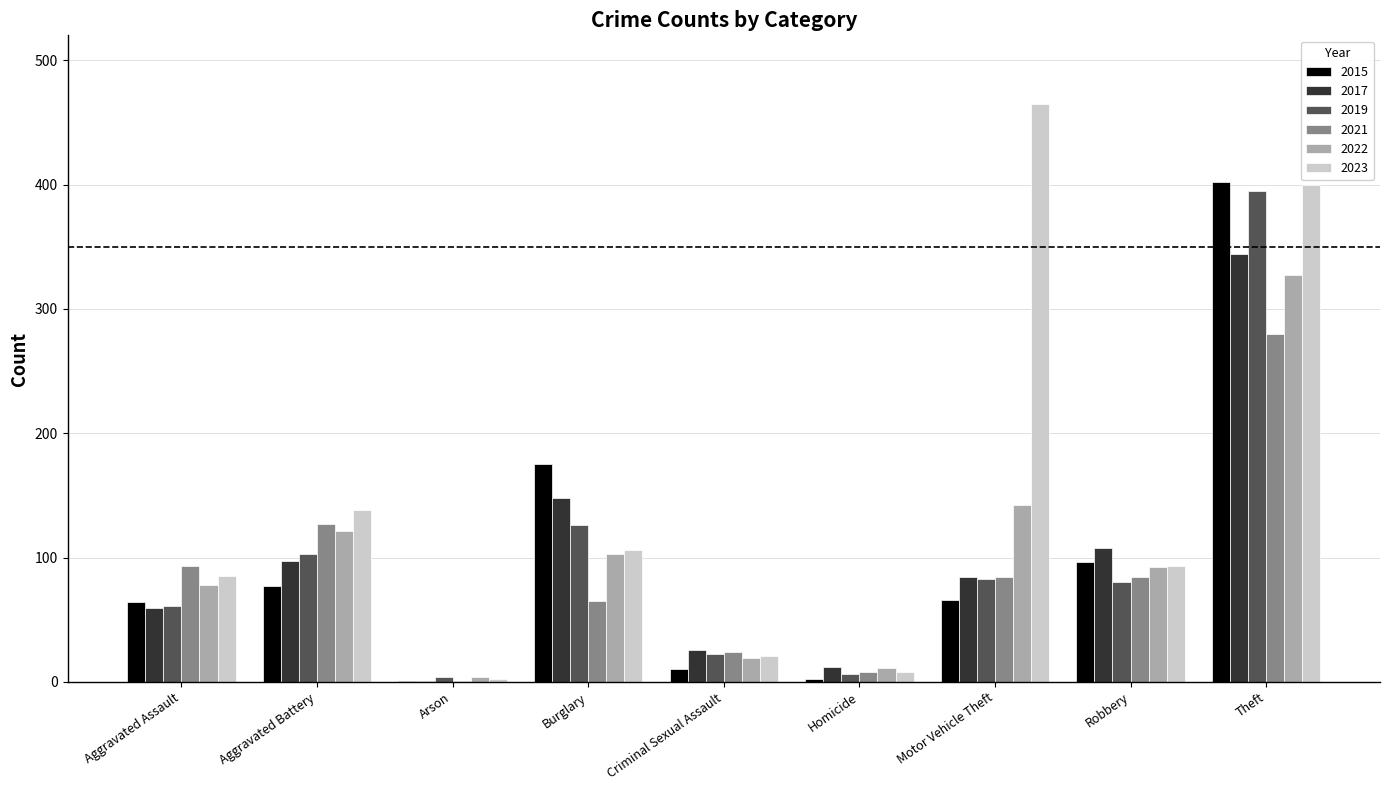

Which label corresponds to the largest value in the chart?

Motor Vehicle Theft